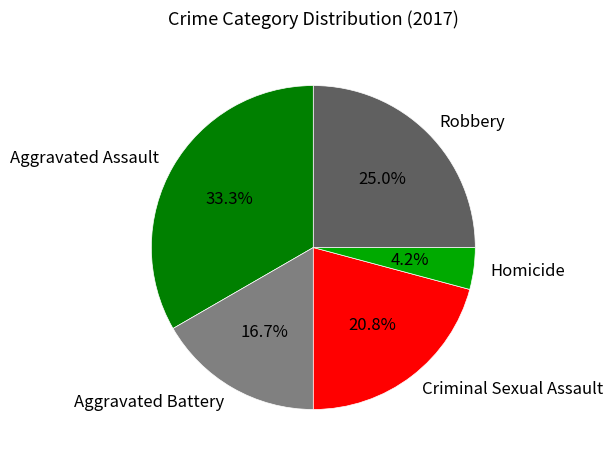

How many segments does this pie chart have?

5